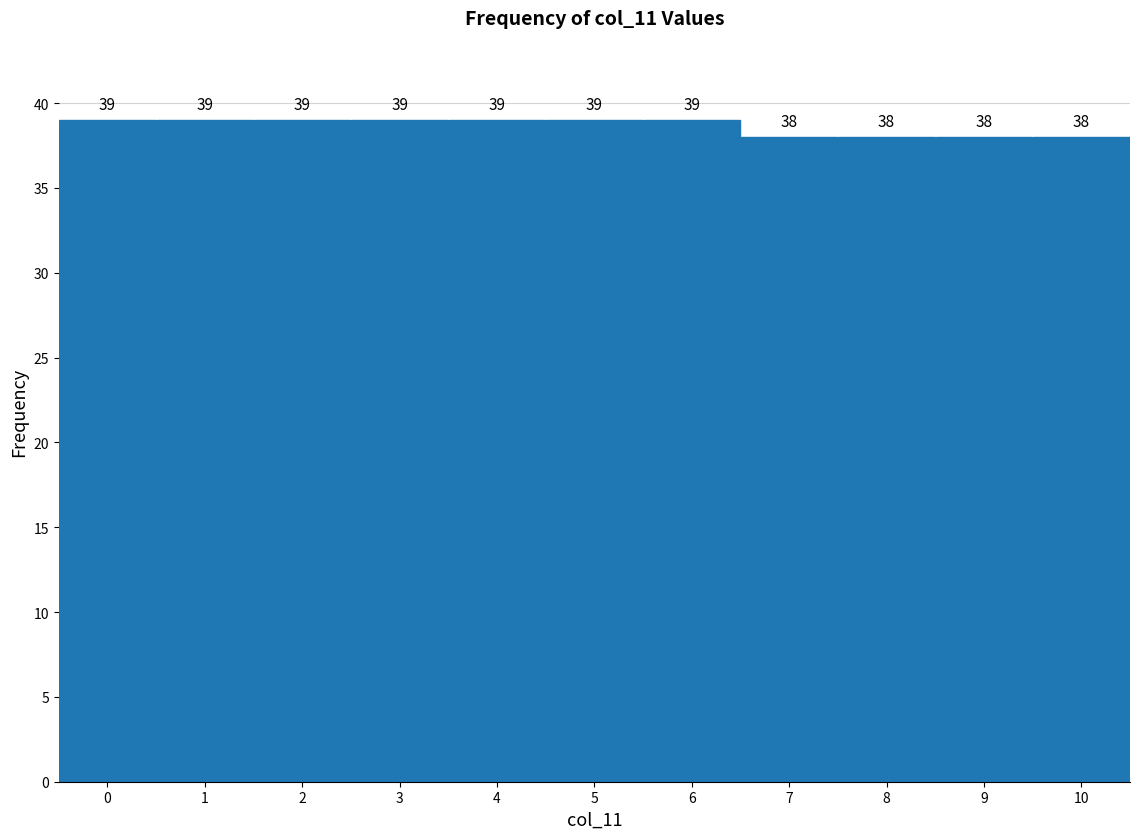

Reading left to right, transcribe this chart: for each bar, give the range it covers on the x-axis and its height.

-0.5 to 0.5: 39
0.5 to 1.5: 39
1.5 to 2.5: 39
2.5 to 3.5: 39
3.5 to 4.5: 39
4.5 to 5.5: 39
5.5 to 6.5: 39
6.5 to 7.5: 38
7.5 to 8.5: 38
8.5 to 9.5: 38
9.5 to 10.5: 38